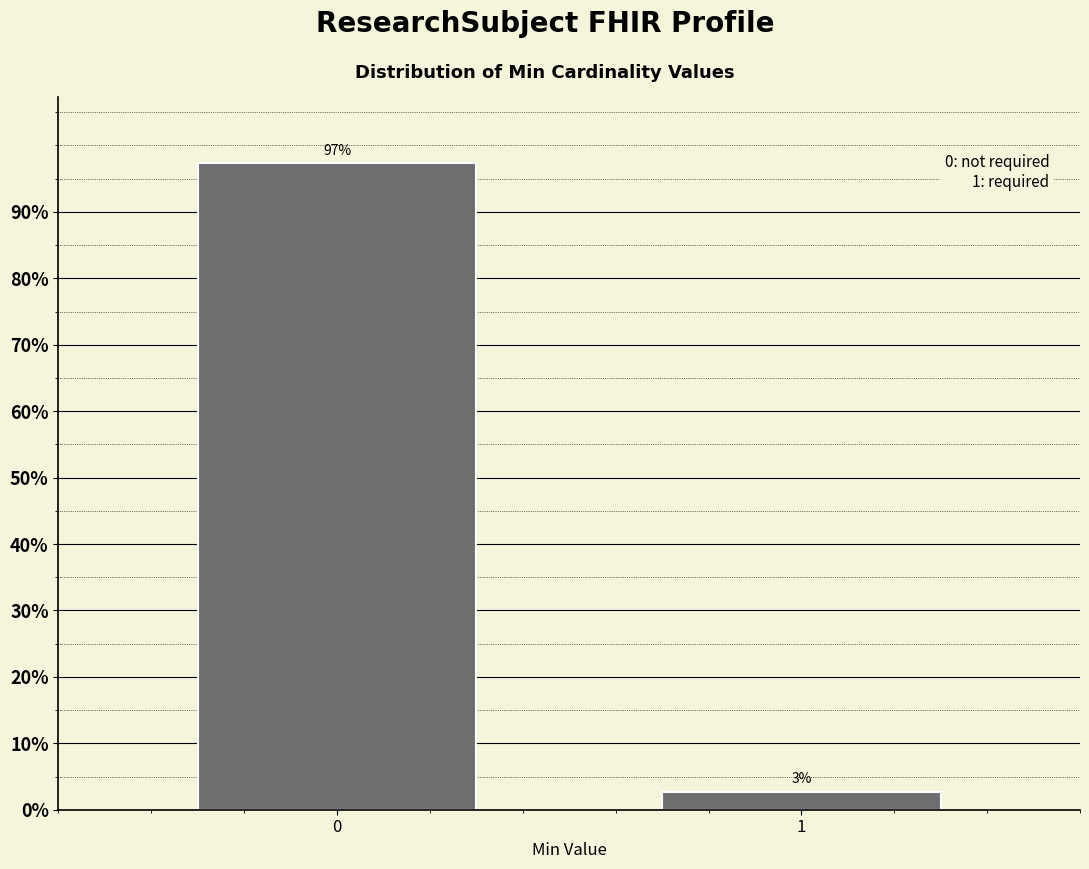

List the labels in order of value, largest first.

0, 1